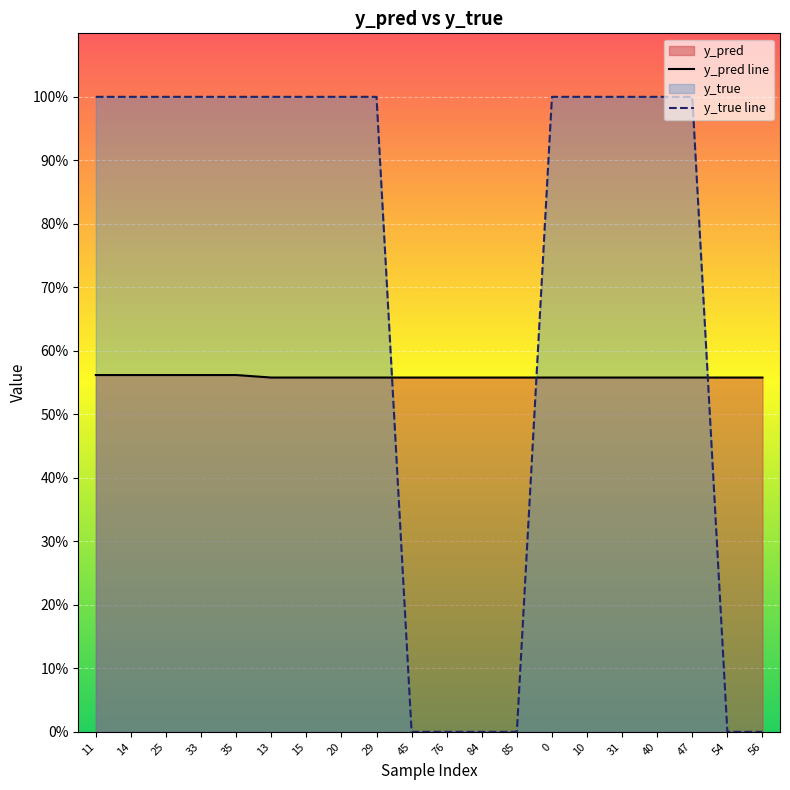

Where do y_true and y_pred first cross each other?

29 and 45